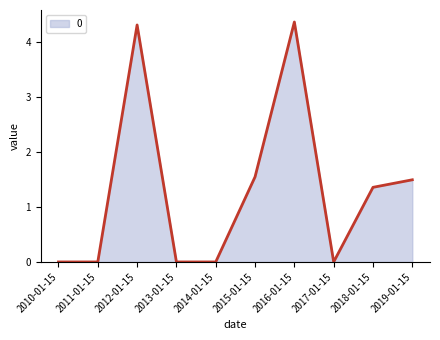

What is the average value?

1.3